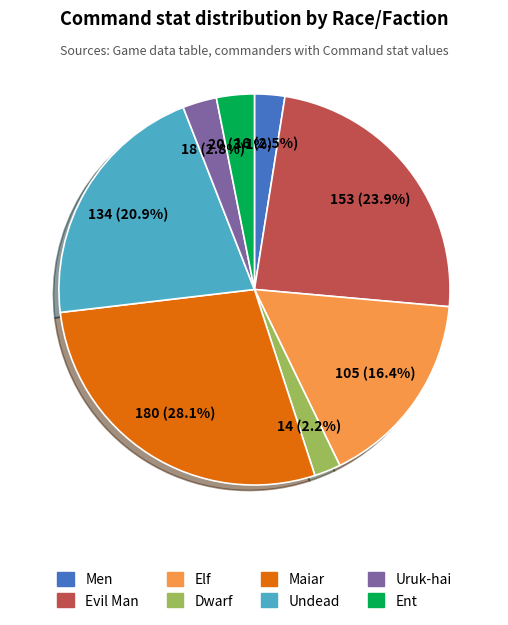

To the nearest percent, what portion does Elf represent?

16%